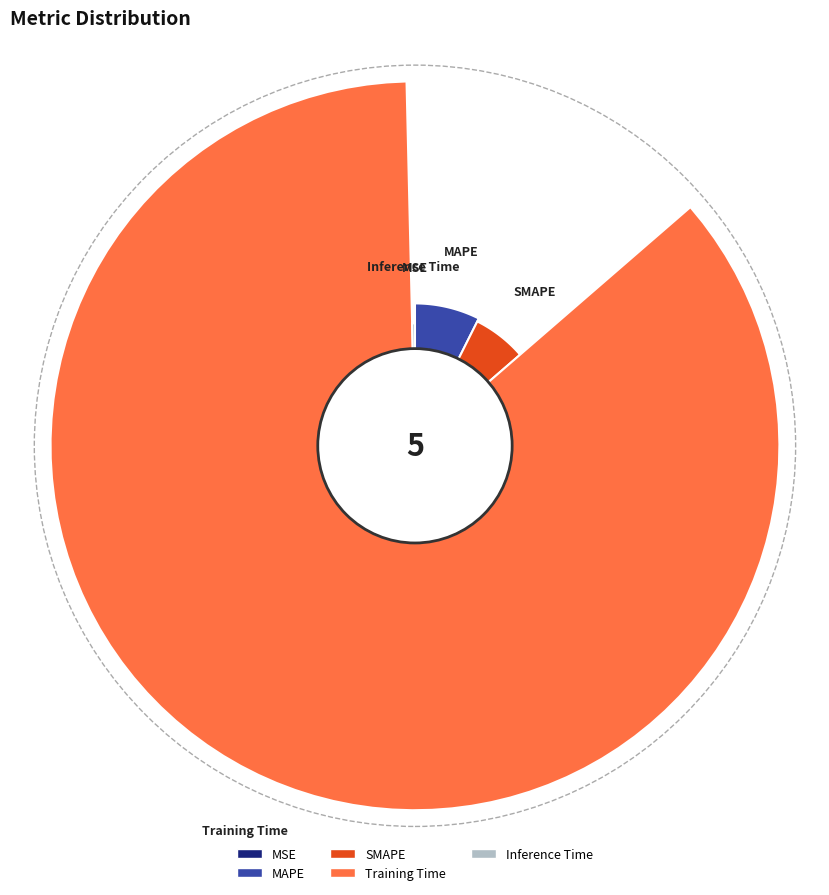

Count the number of slices in the pie.

5